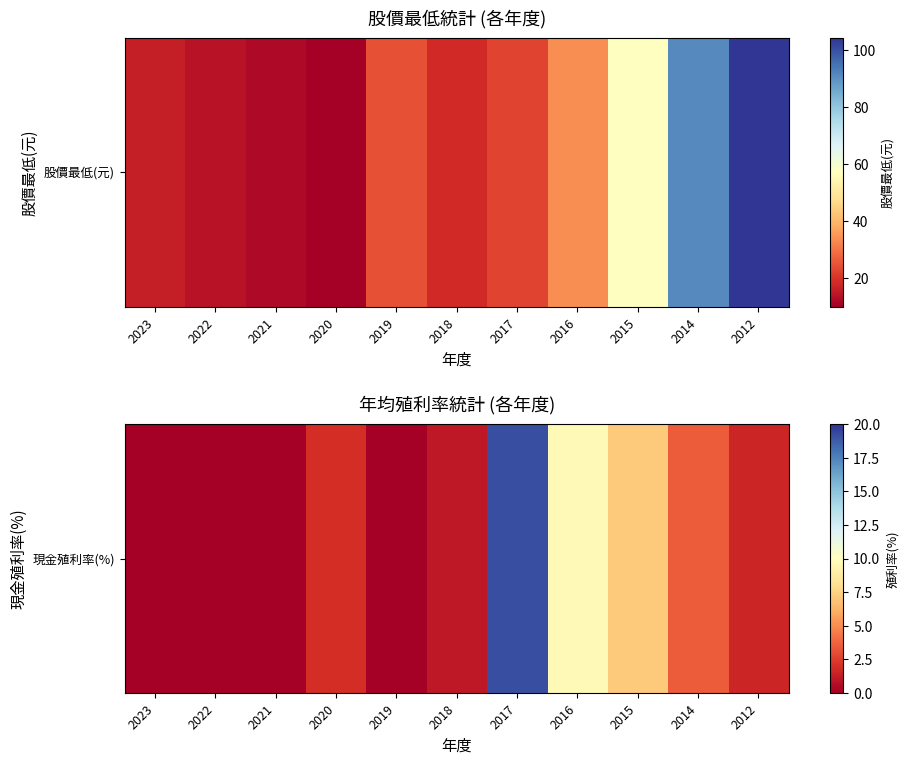

True or false: the data shows -6.0 at 2022.

False